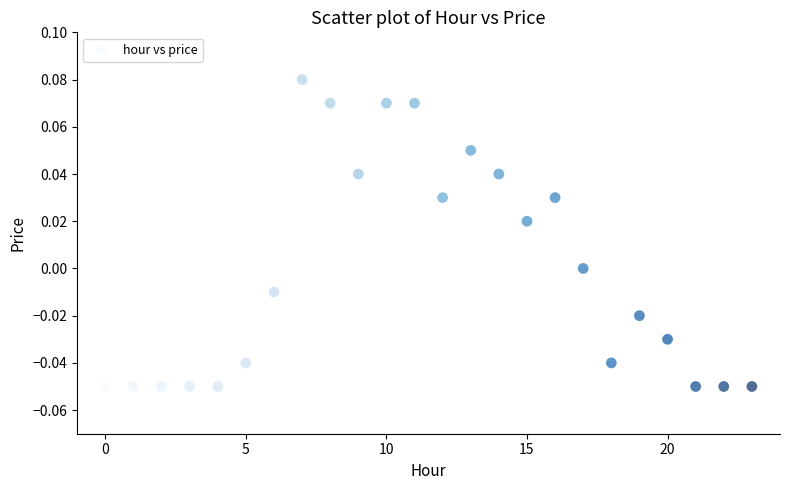

Count the number of points in this scatter plot.

24